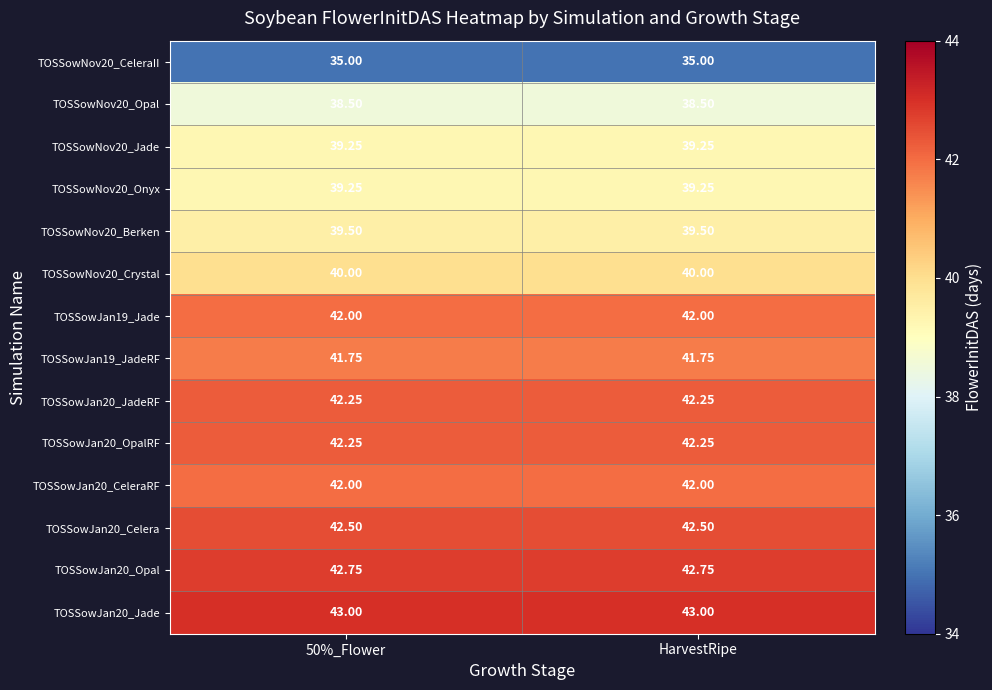

Is the value of TOSSowNov20_Onyx at HarvestRipe greater than the value of TOSSowJan20_JadeRF at HarvestRipe?

No